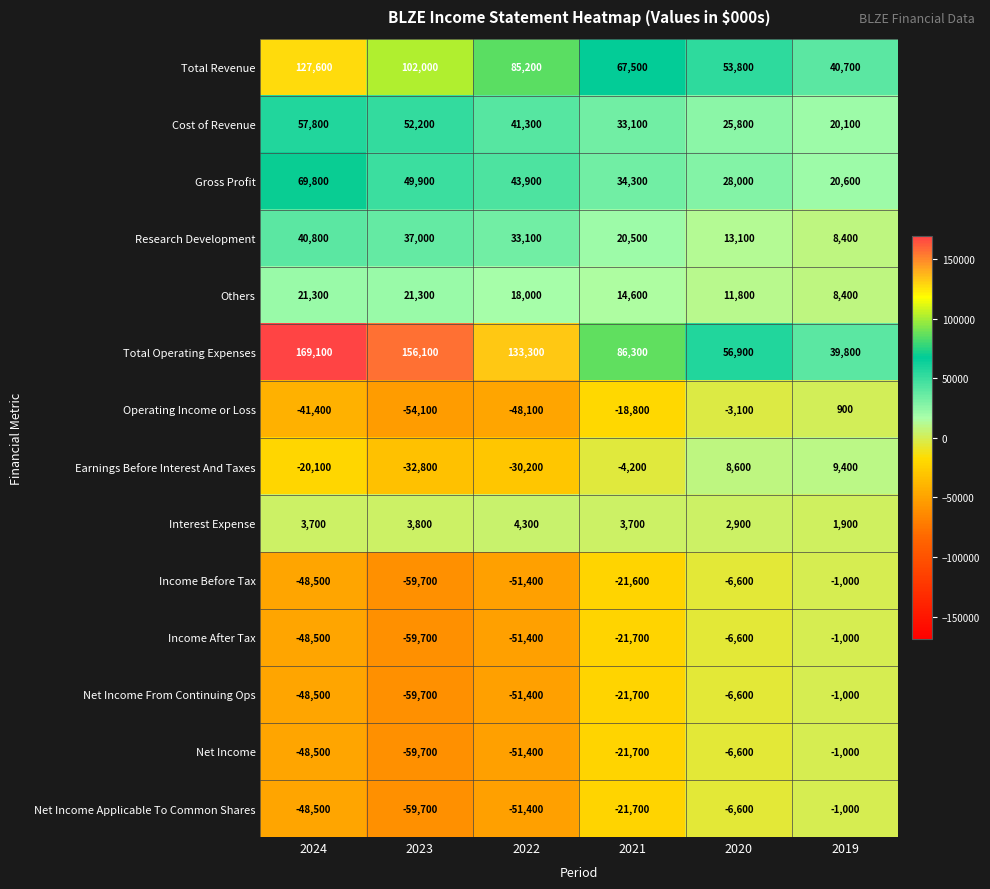

What value does the Interest Expense series have at 2019?

1900